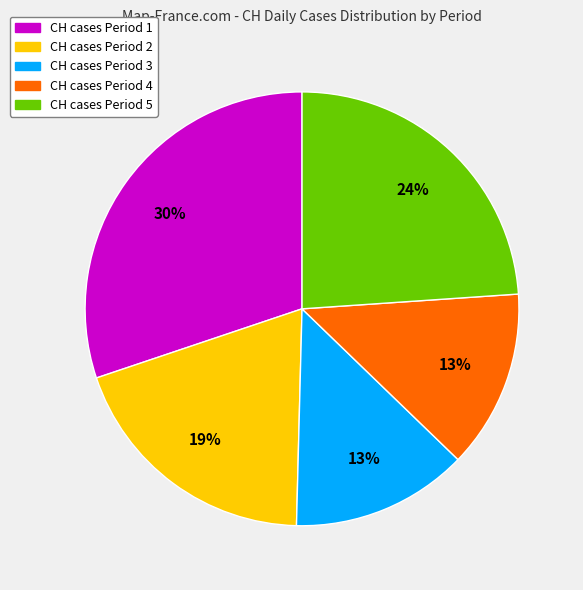

Is there a majority slice in this chart?

No